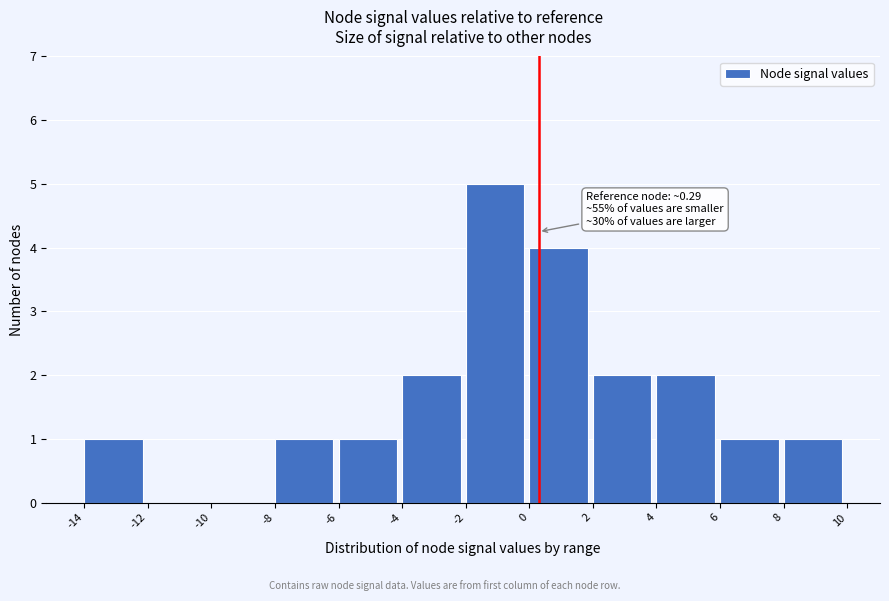

Which range on the x-axis has the tallest bar?

-2 to 0